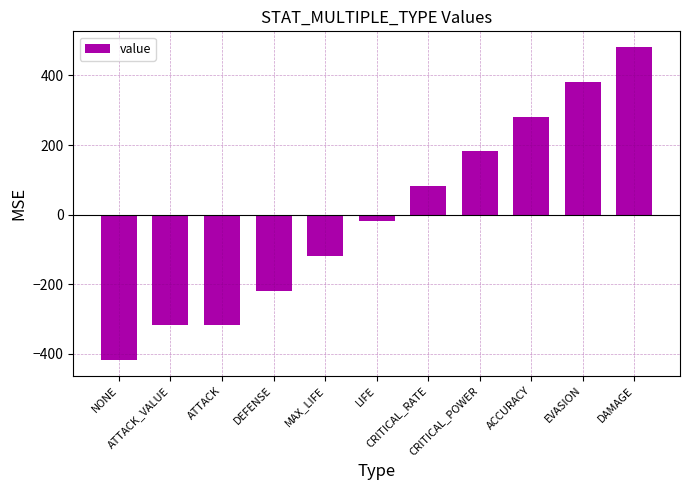

Which label corresponds to the smallest value in the chart?

NONE